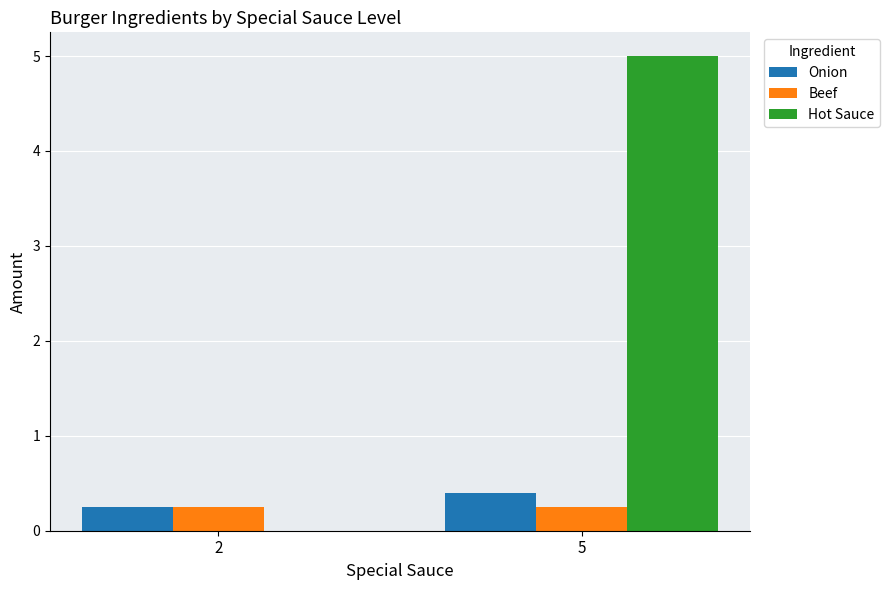

What is the sum of the Beef values at 2 and 5?

0.5